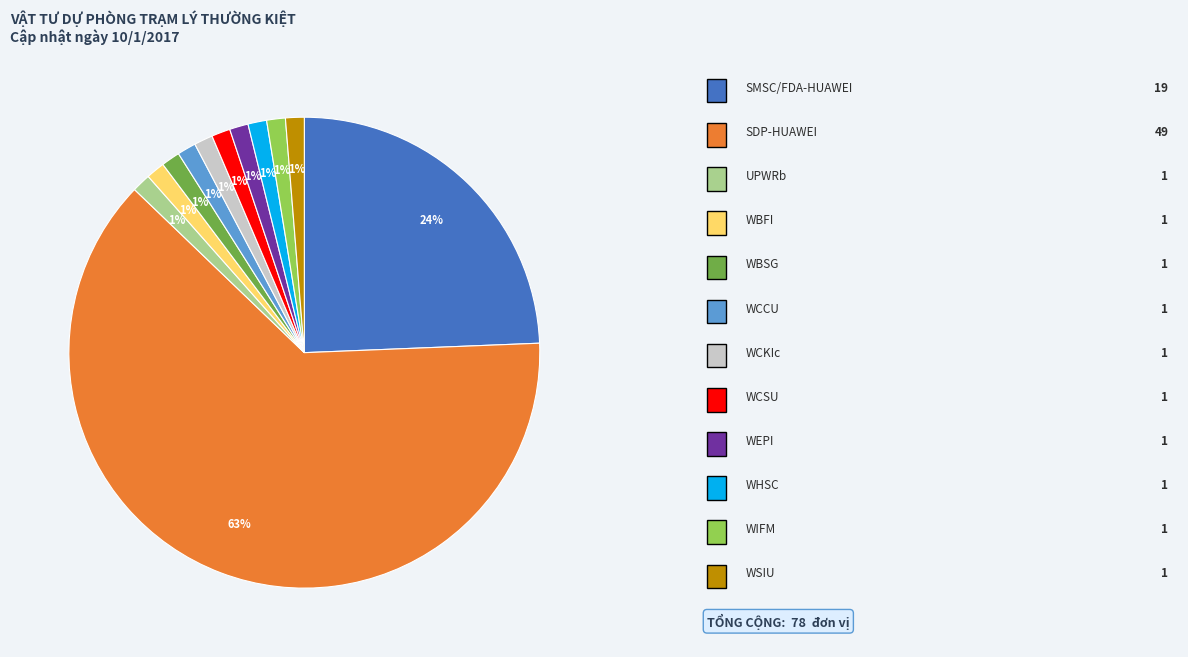

Does any single category account for the majority?

Yes